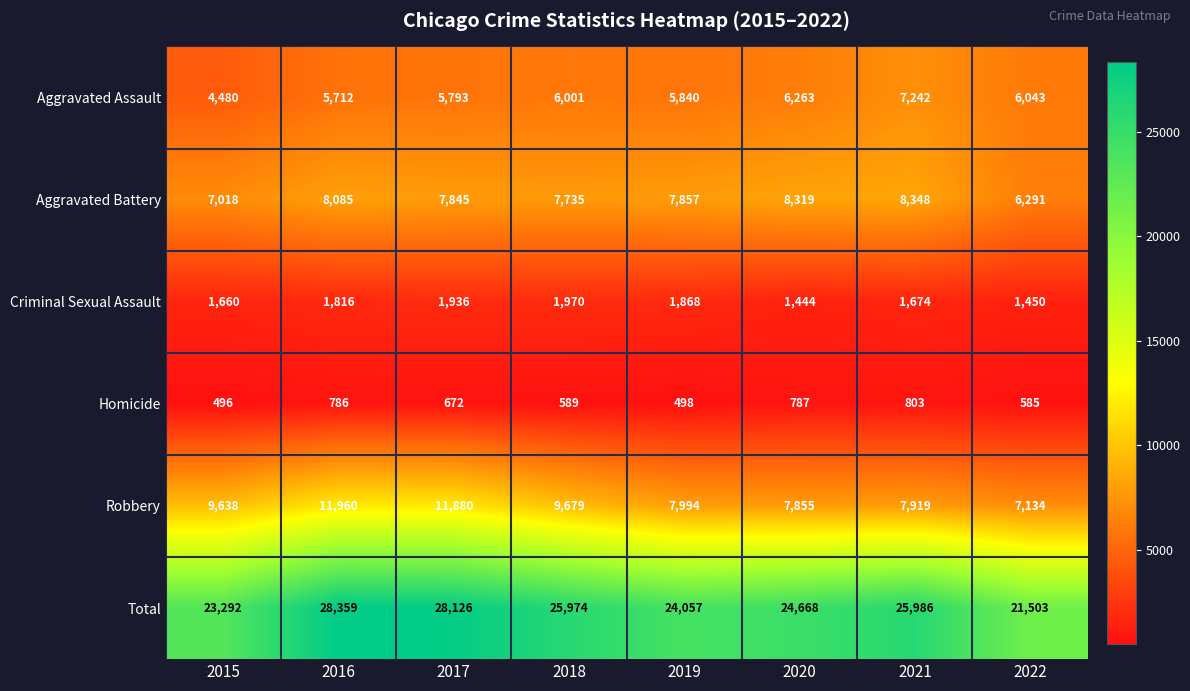

Rank the series by their maximum value, from lowest to highest.

Homicide, Criminal Sexual Assault, Aggravated Assault, Aggravated Battery, Robbery, Total